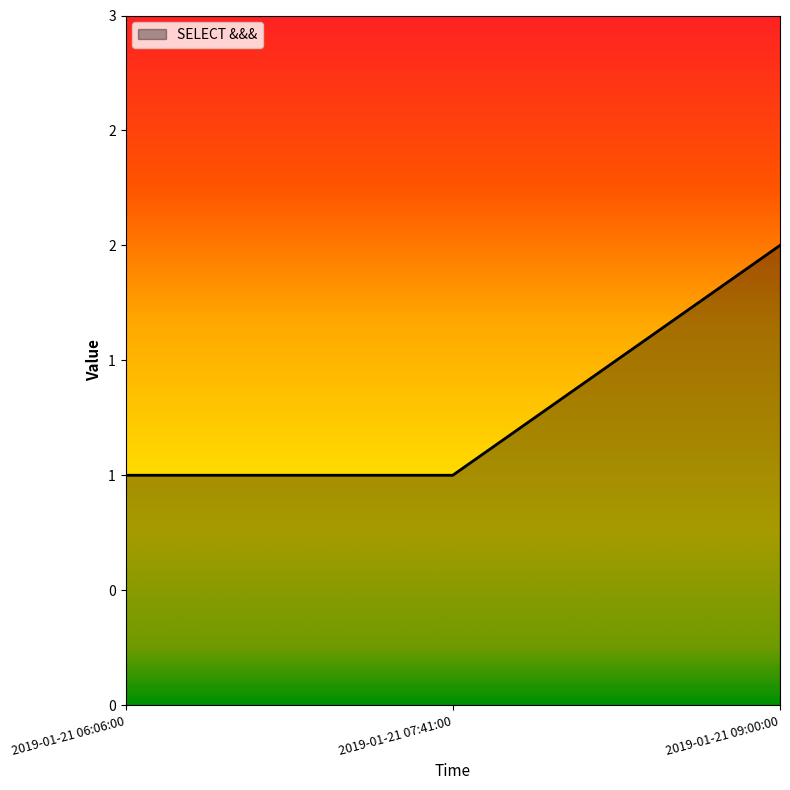

Is this an area chart (filled region under the line)?

Yes